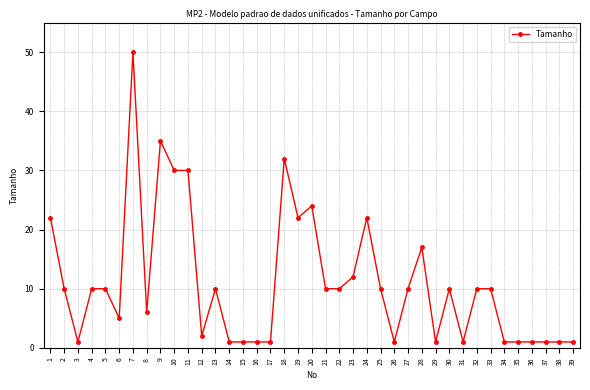

True or false: the data has more than 2 interior local peaks.

True